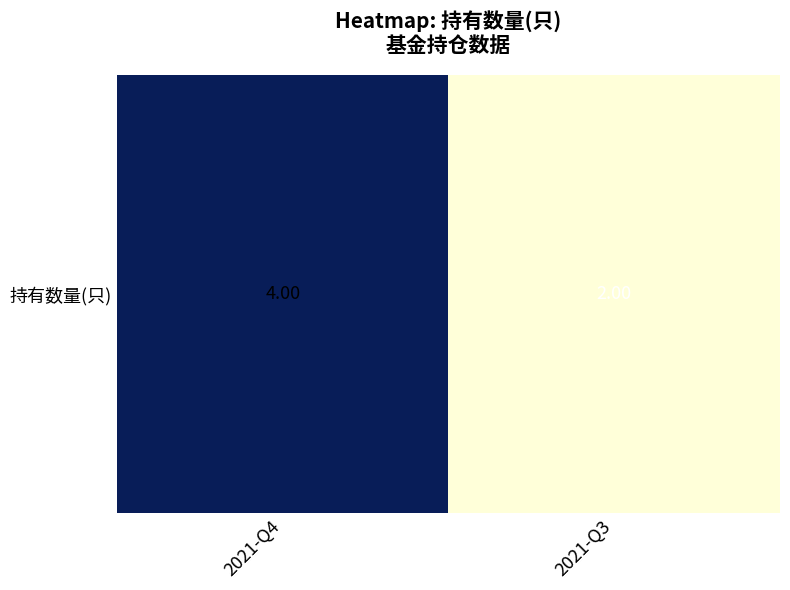

The chart shows a value of 7 at 2021-Q4. True or false?

False